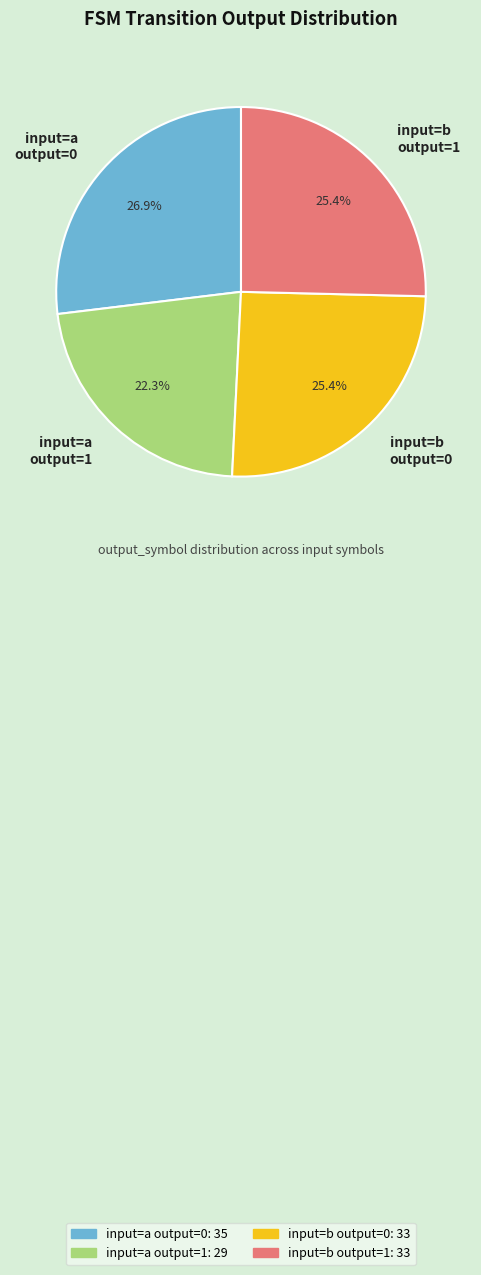

Does any single category account for the majority?

No